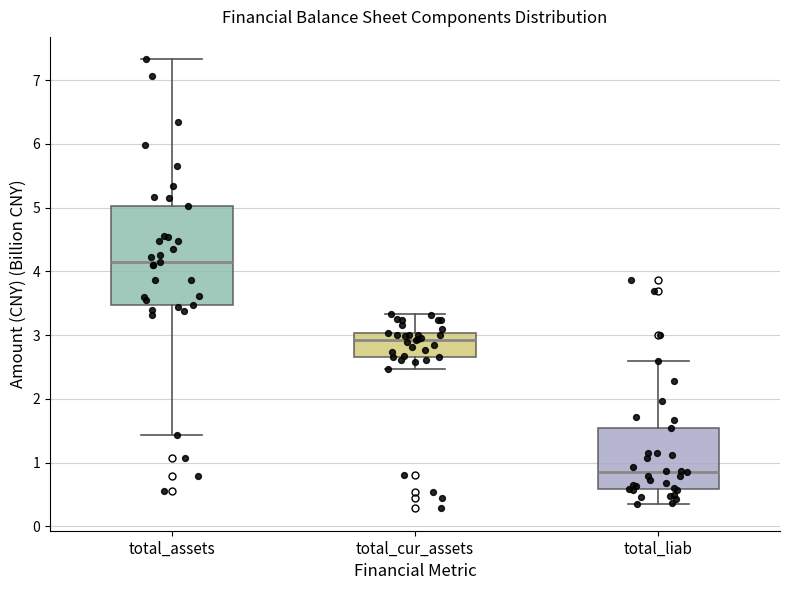

Reading left to right, read every box against the y-axis: the position of its median line, the range the box covers, and the ends of its whiskers. The values are not printed on the chart, so give them approximately, as read against the axis.

total_assets: median 4.2, box 3.5 to 5.0, whiskers 1.4 to 7.3
total_cur_assets: median 2.9, box 2.7 to 3.0, whiskers 2.5 to 3.3
total_liab: median 0.9, box 0.6 to 1.5, whiskers 0.3 to 2.6